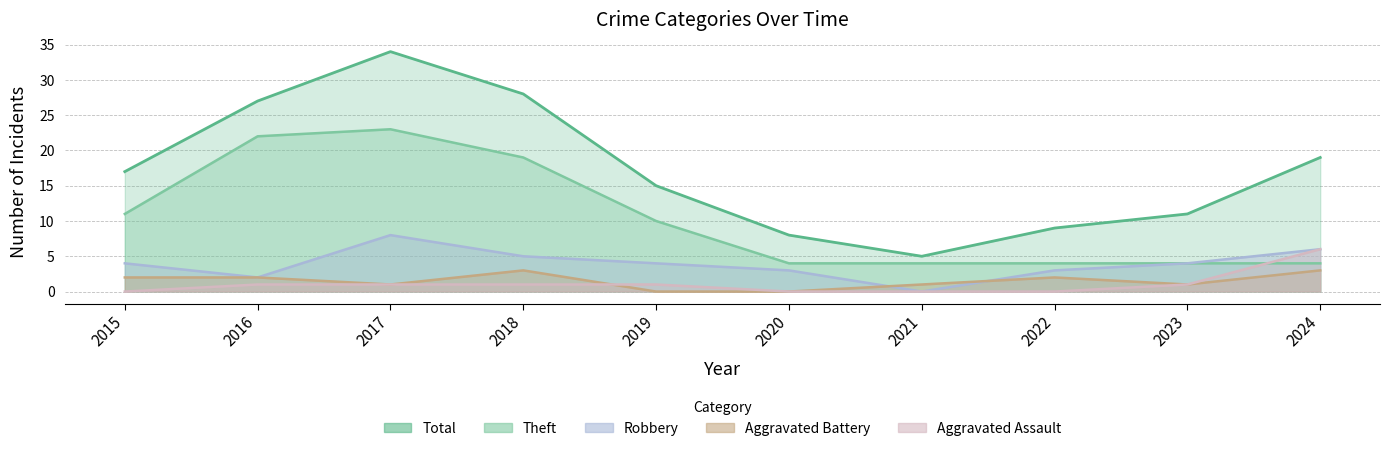

True or false: Aggravated Assault and Total intersect in this chart.

False